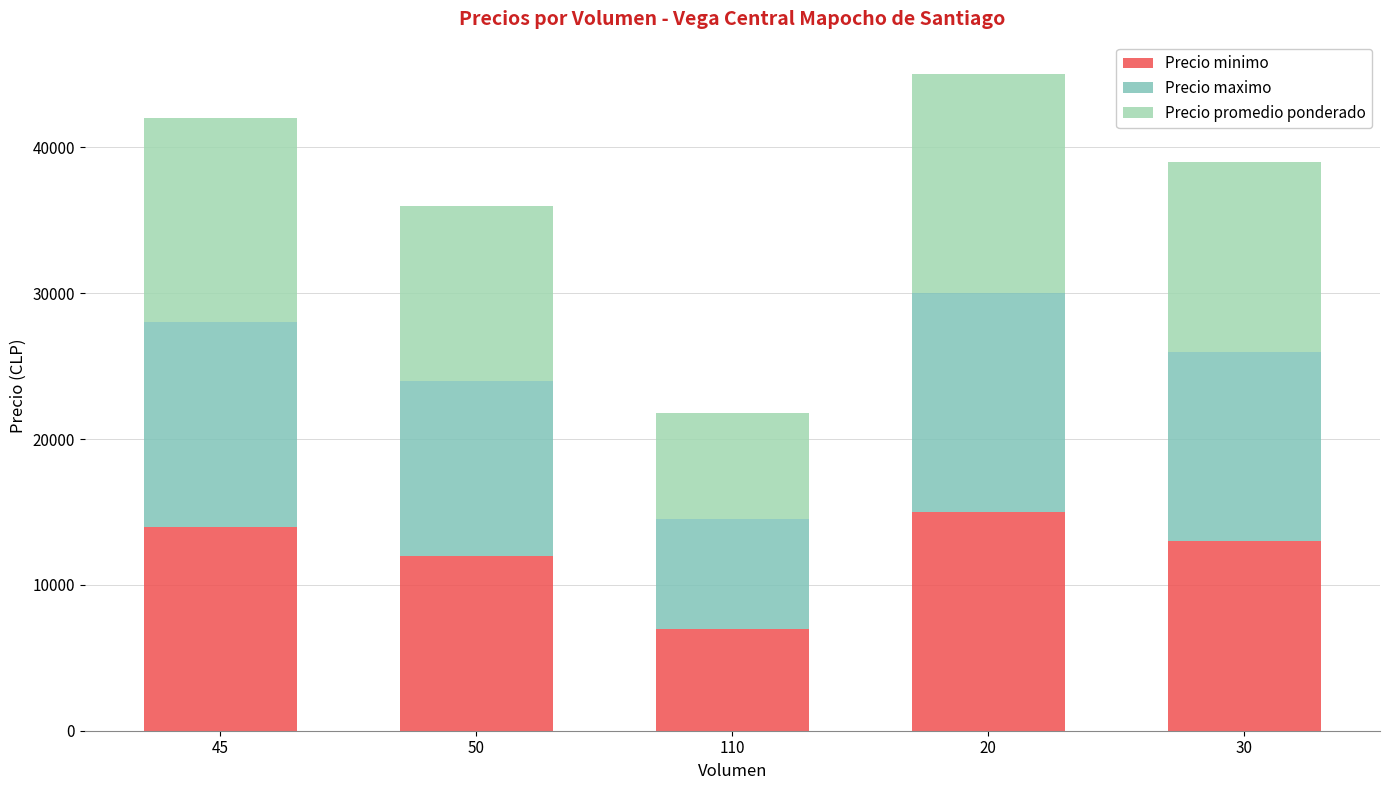

List the series in order of their peak value, highest first.

Precio minimo, Precio maximo, Precio promedio ponderado